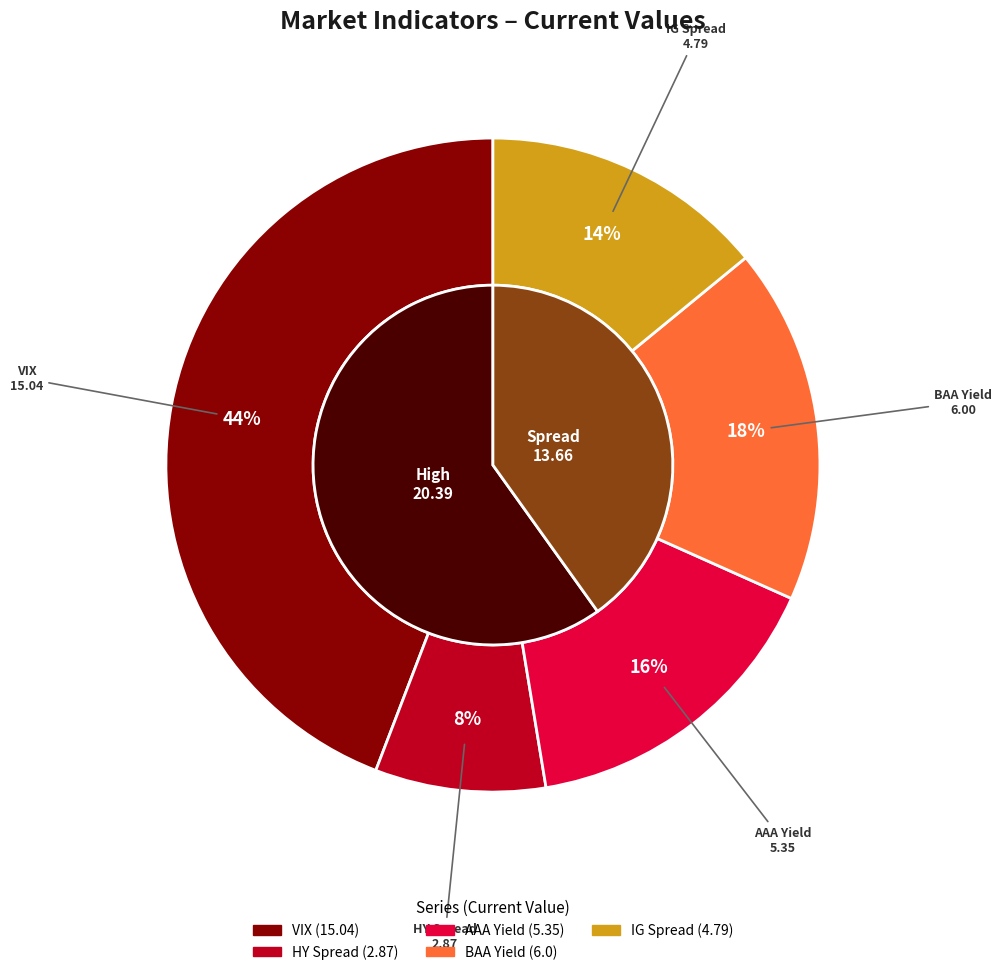

To the nearest percent, what percentage of the pie is VIX?

44%